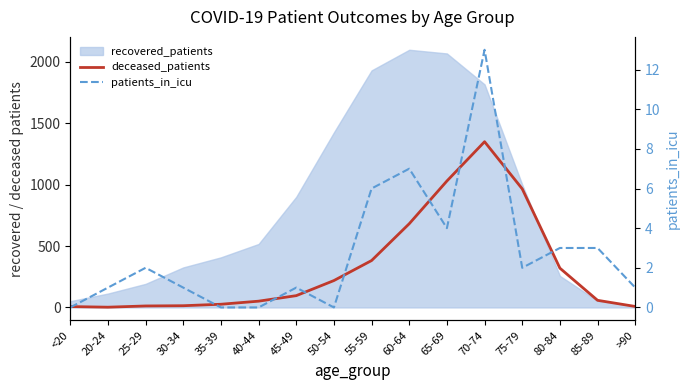

What is the sum of the deceased_patients values at 60-64 and 35-39?

708